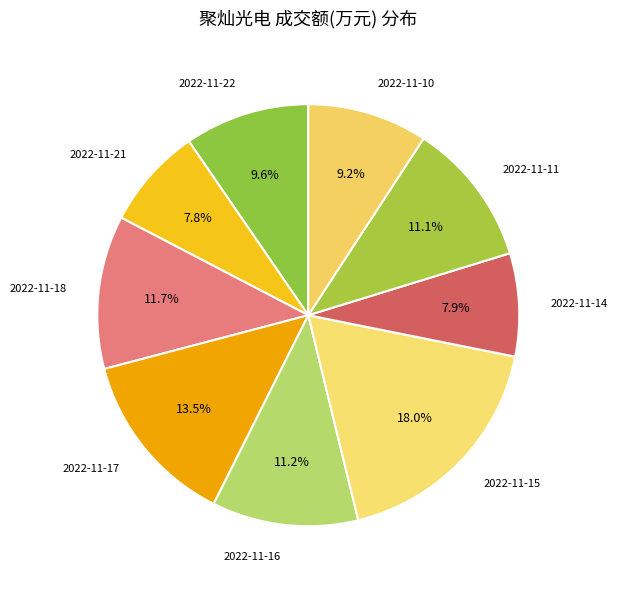

What portion of the pie excludes 2022-11-21?

92.2%